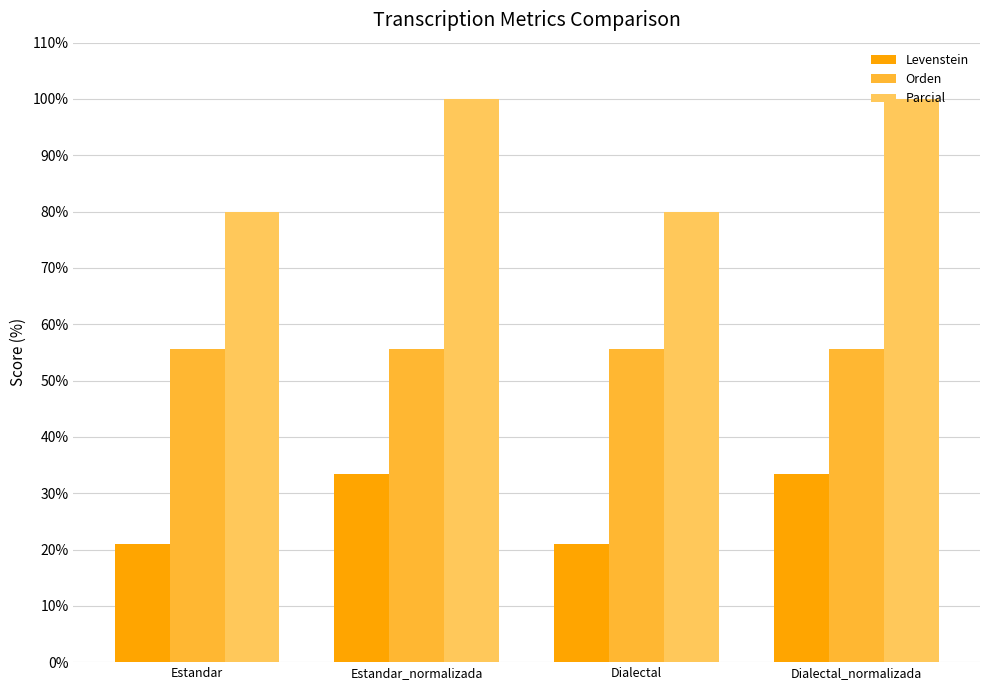

How many series are shown in this chart?

3